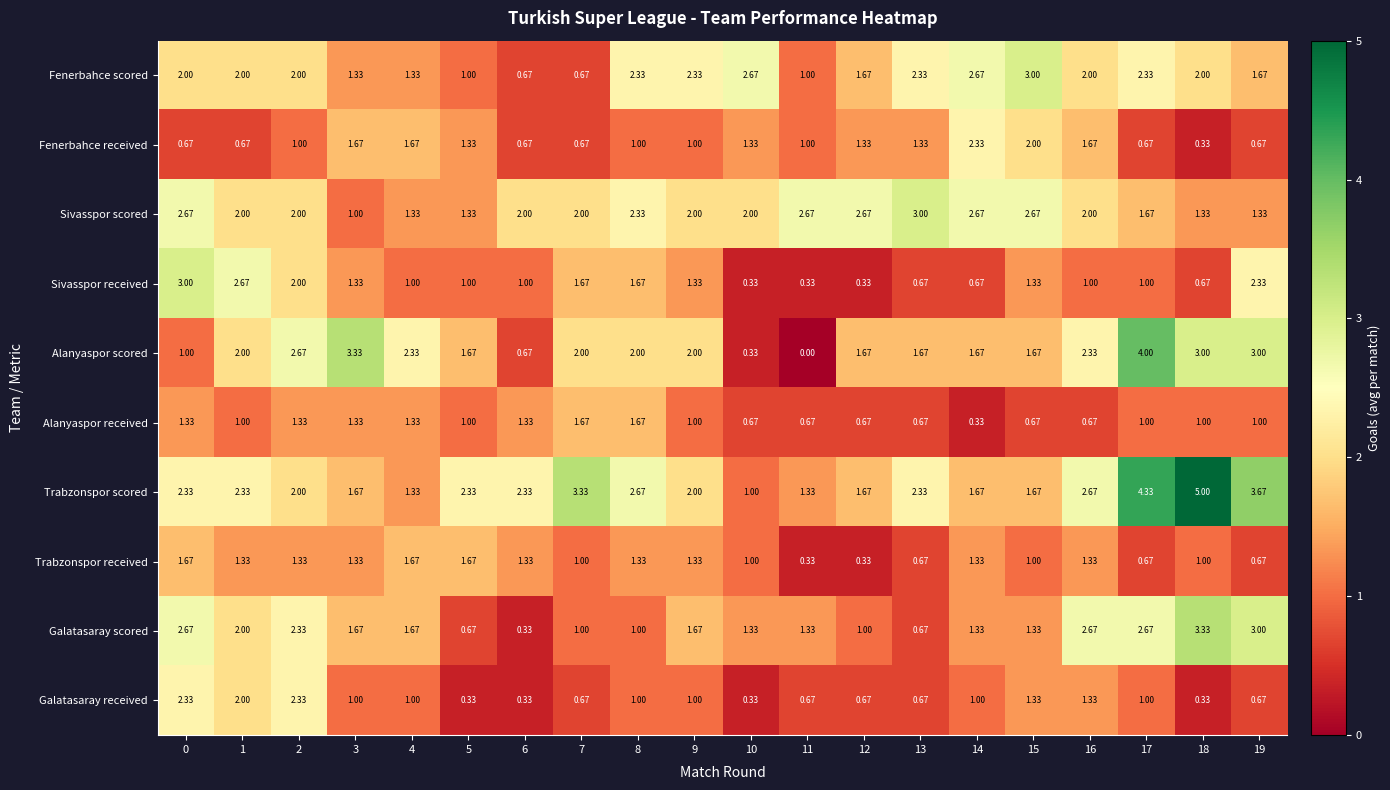

Which series changed the most between 4 and 19?

Trabzonspor scored